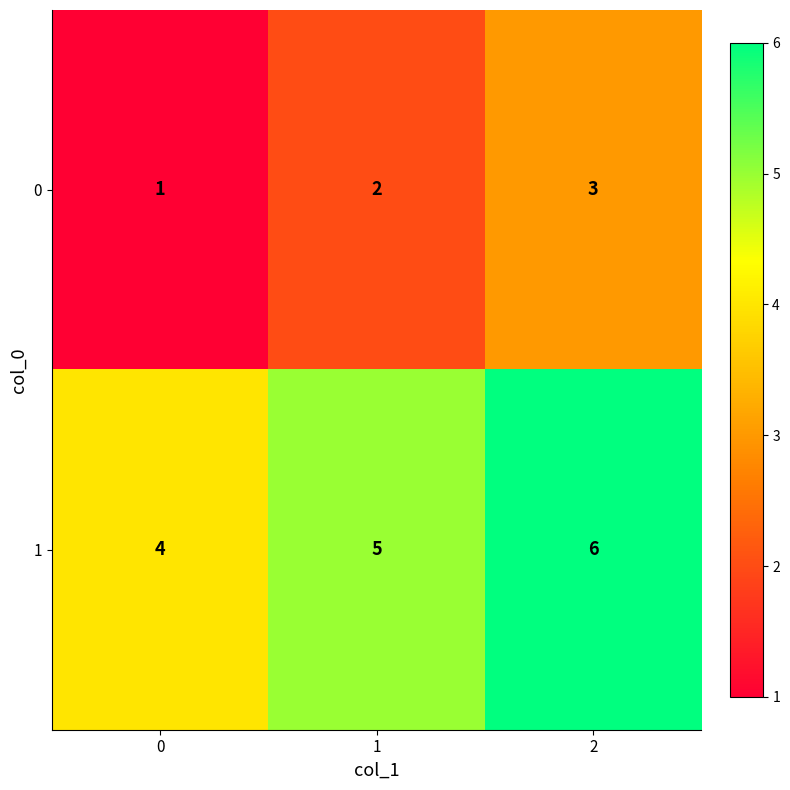

Is it true that 1 equals 5 at 1?

True